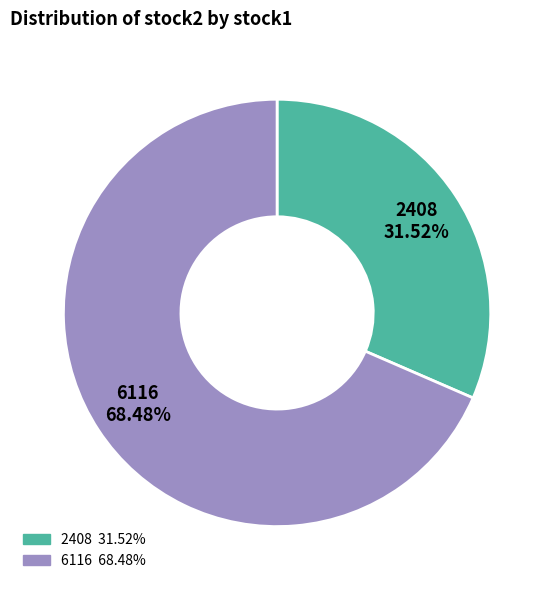

Which slice is the smallest?

2408